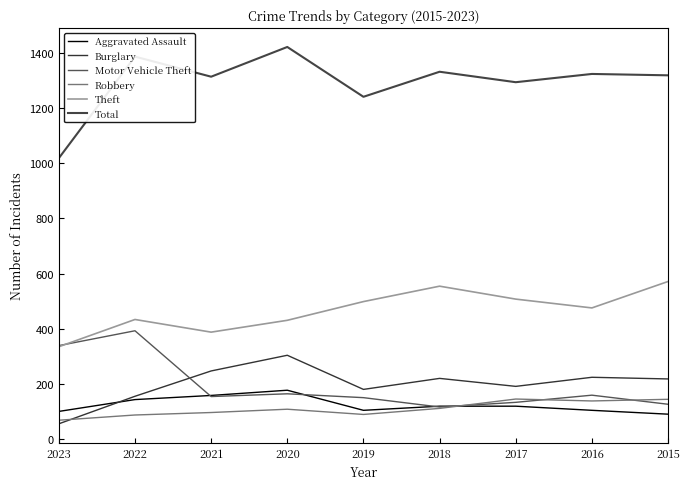

Which label corresponds to the largest value in the chart?

2020